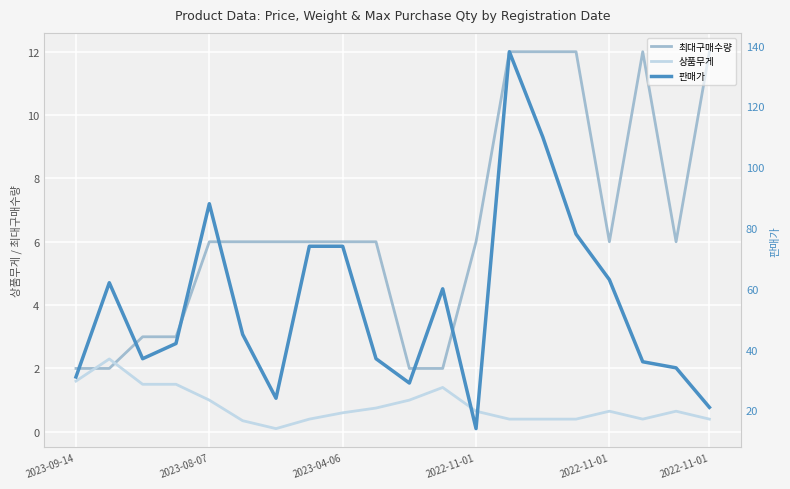

Which series has the widest spread of values?

판매가